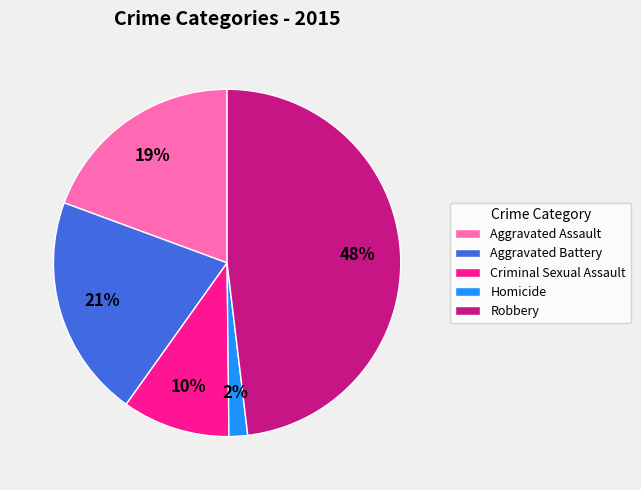

To the nearest percent, what is the difference between the largest and smallest slice percentages?

46%